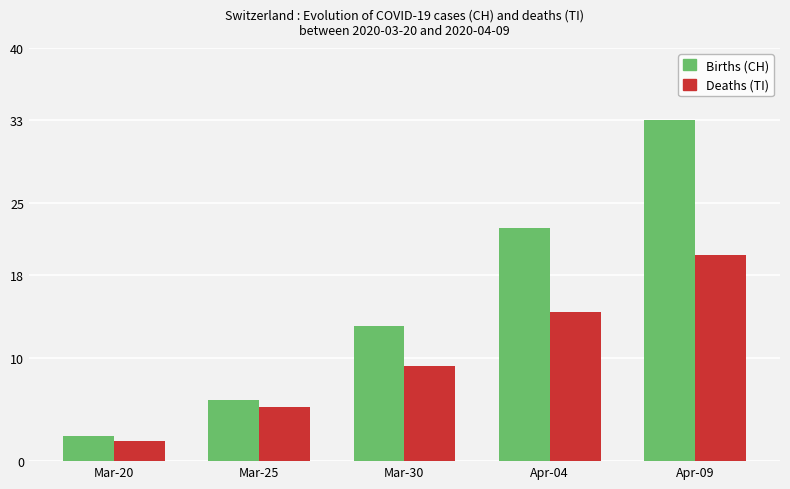

At which category is the sum across all series the highest?

Apr-09